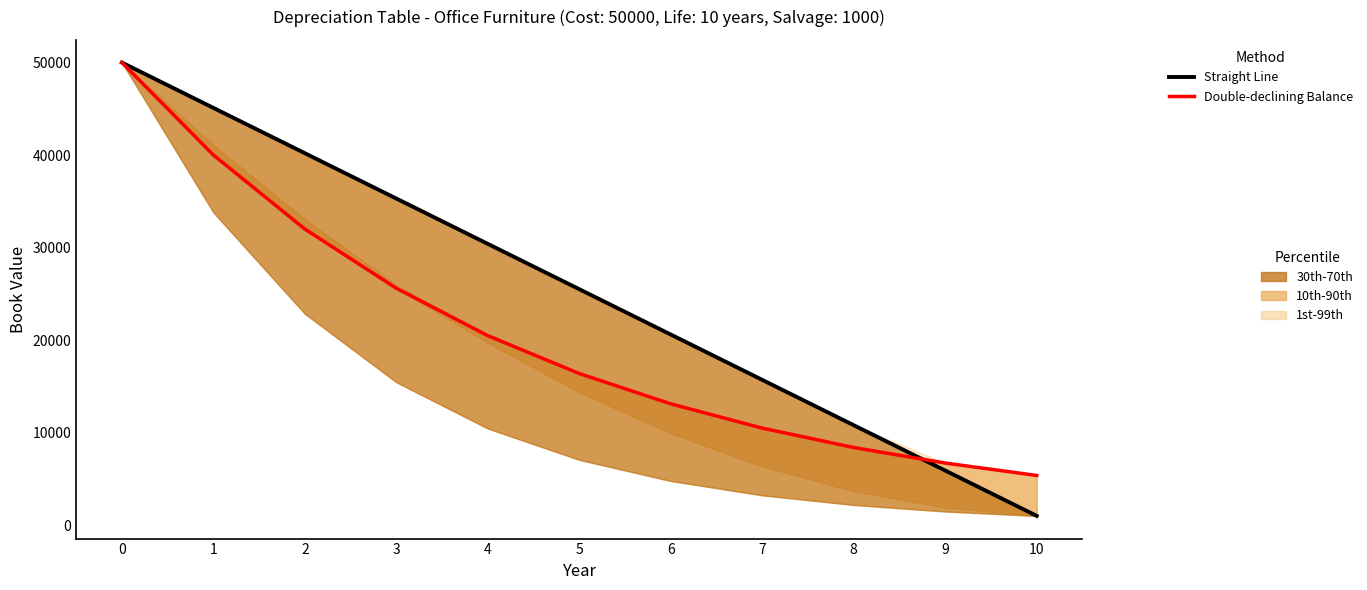

List the series in order of their peak value, highest first.

Straight Line, Double-declining Balance